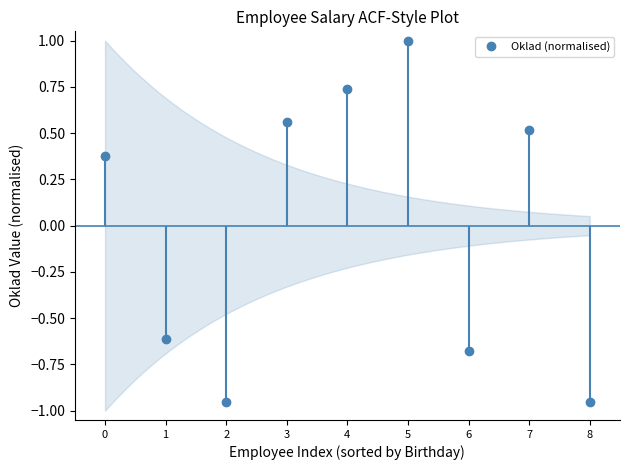

Which label corresponds to the smallest value in the chart?

2